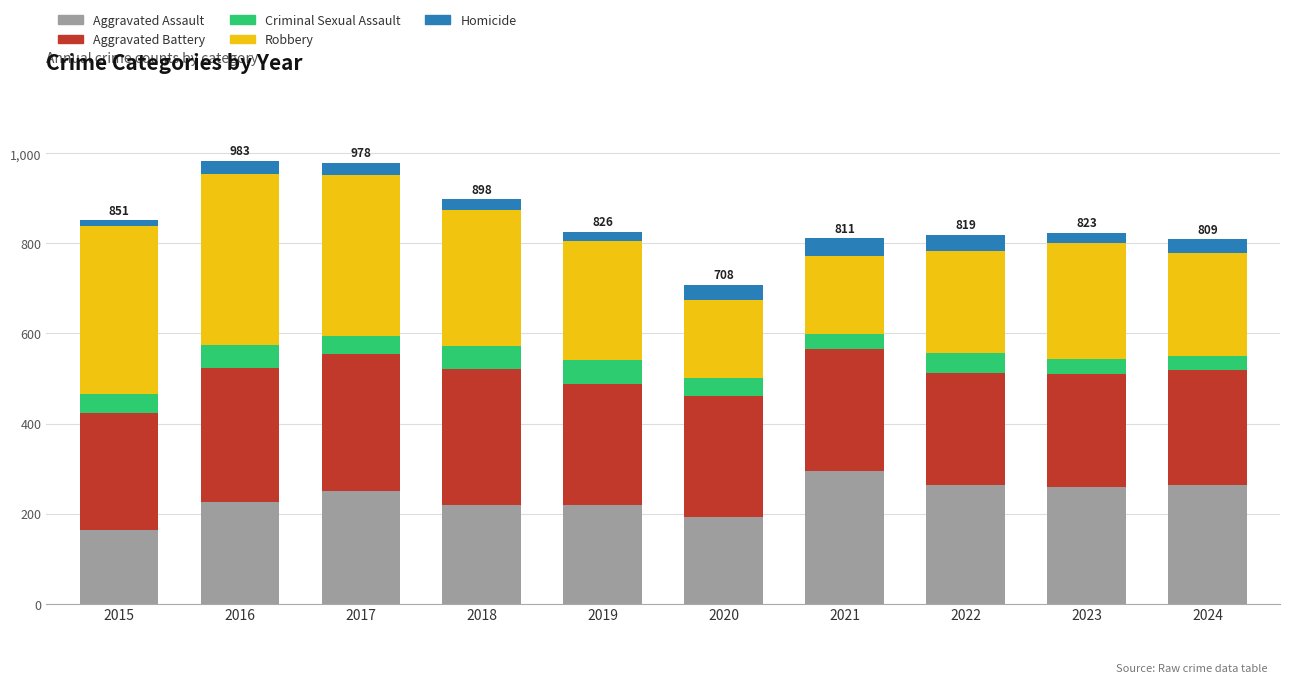

What is the difference between the maximum and minimum values in the Aggravated Assault series?

131